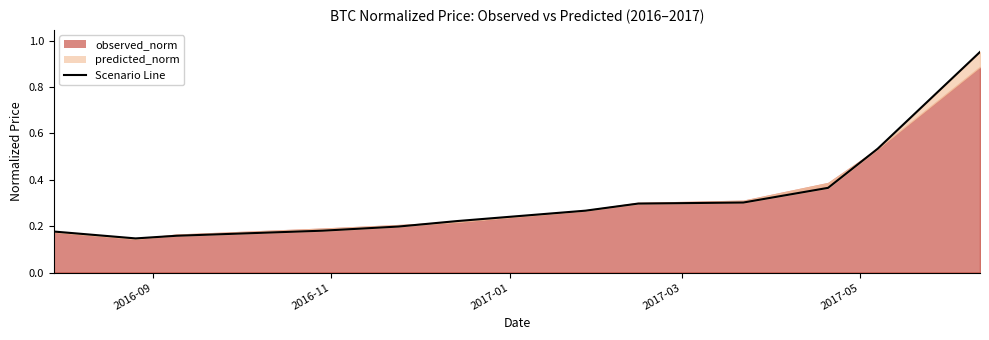

What is the difference between the second highest and minimum values?

0.4